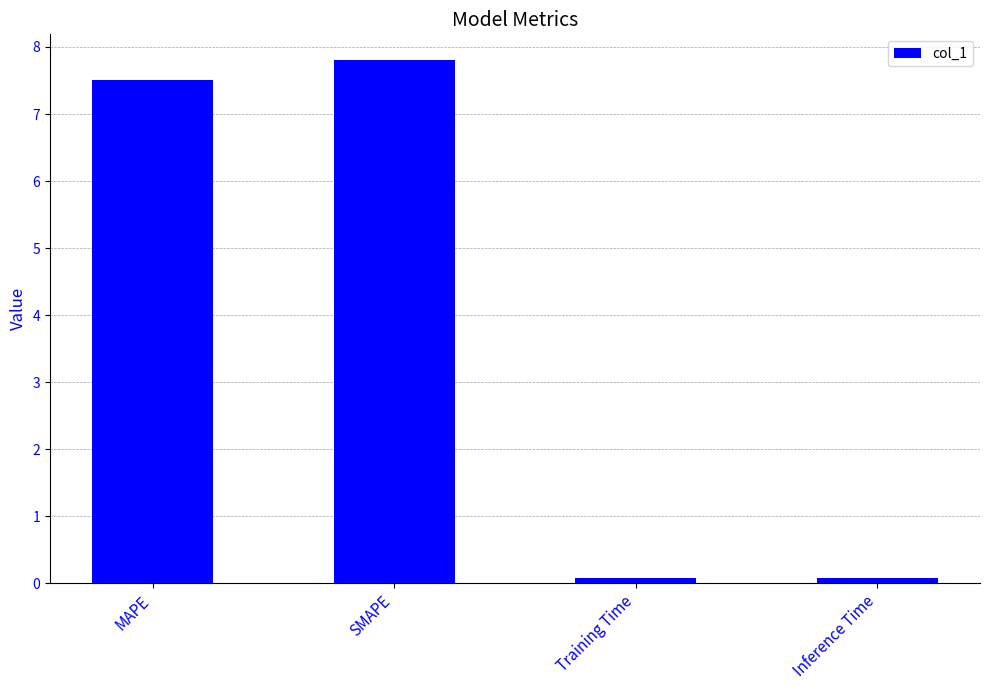

Is it true that the value at MAPE is 7.5?

True